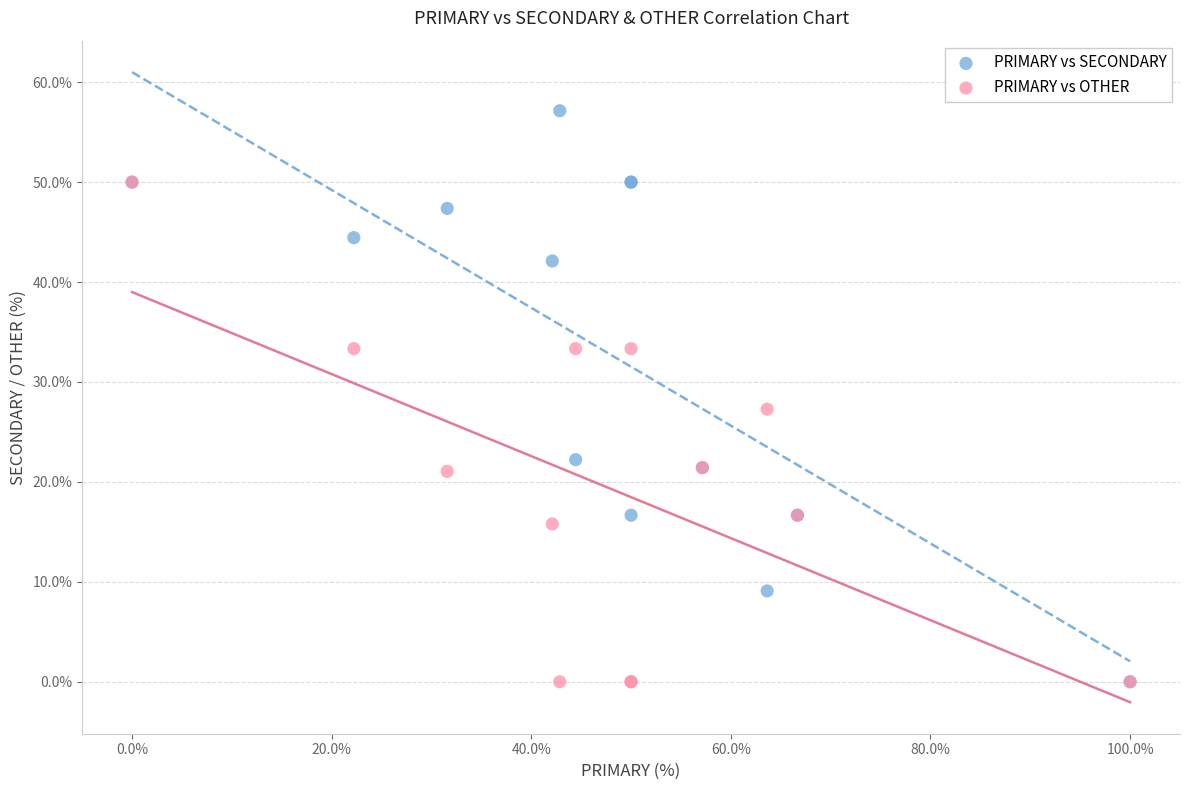

What are all the series names shown in the legend?

PRIMARY vs SECONDARY, PRIMARY vs OTHER